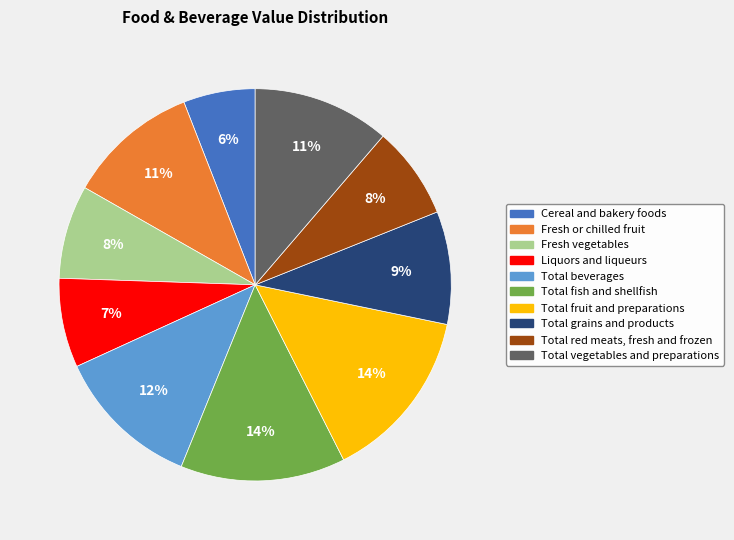

Count the number of slices in the pie.

10